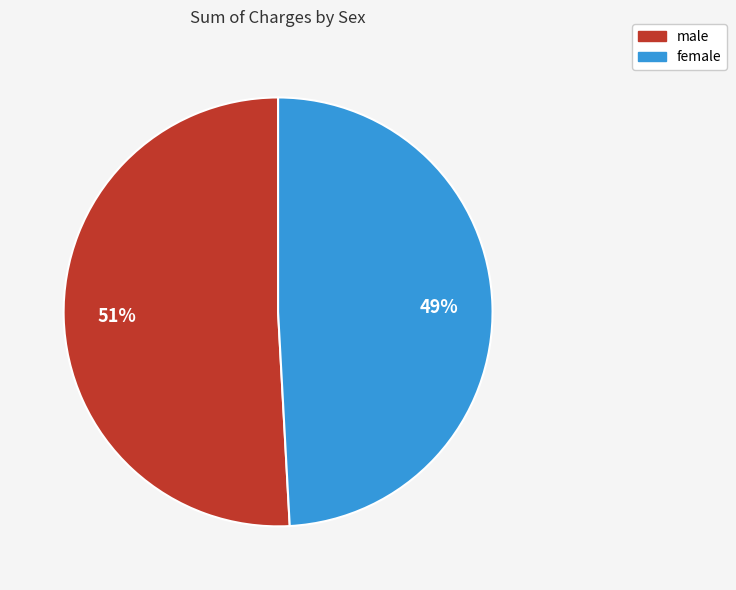

How many slices are in this pie chart?

2